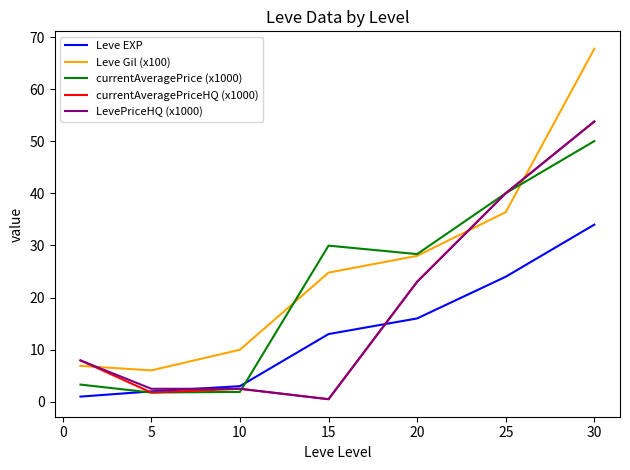

What is the maximum value for Leve Gil (x100)?

67.7